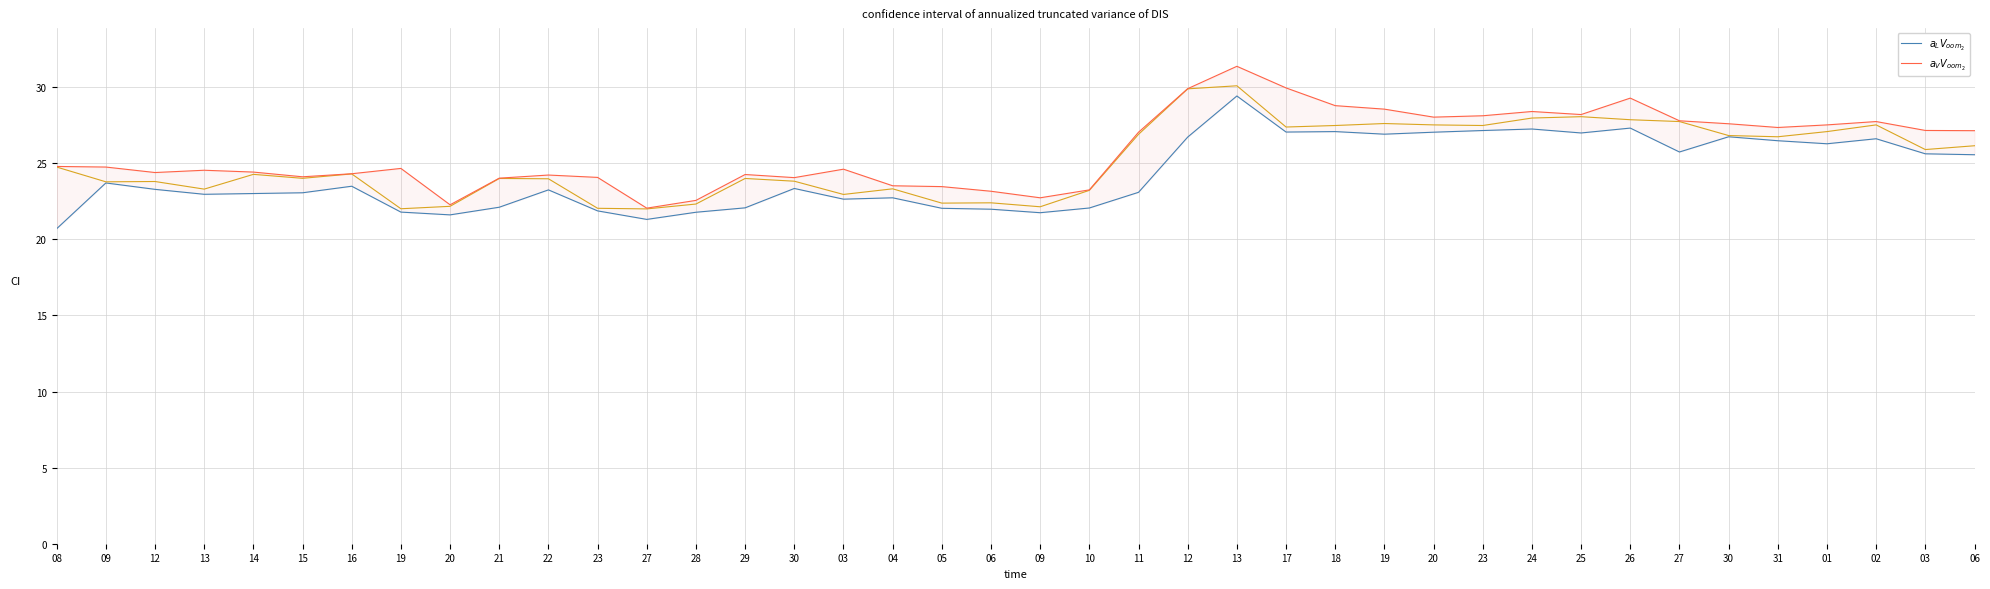

The value of $a_L V_{oom_2}$ at 27 is 21.3. True or false?

True